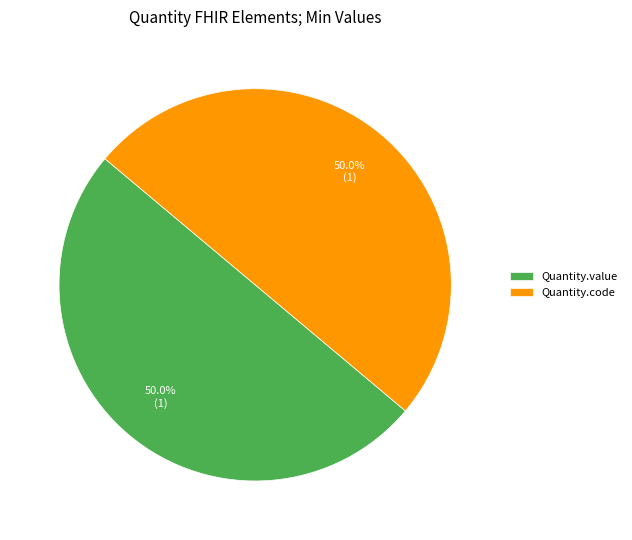

What is the ratio of the value at Quantity.code to the value at Quantity.value?

1.0